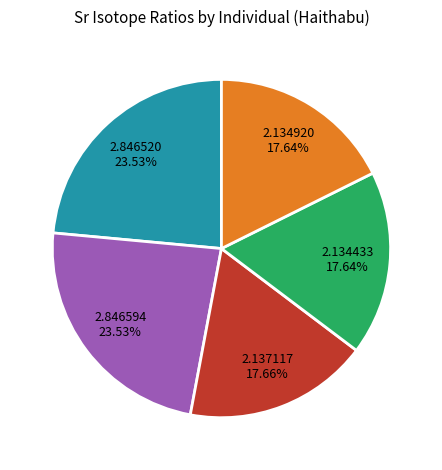

Is there any slice that represents more than half of the pie?

No